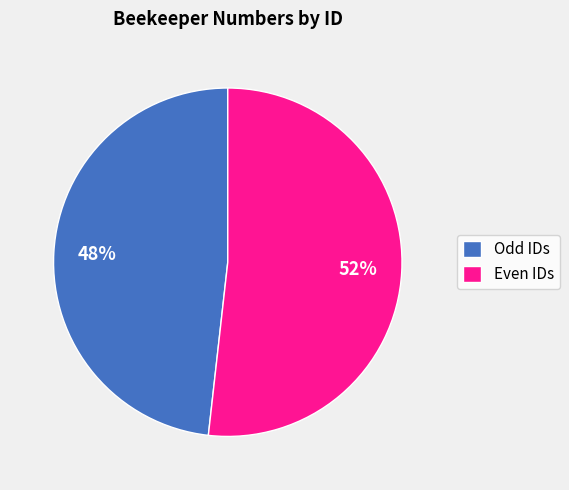

Which category has the smallest portion of the pie?

Odd IDs